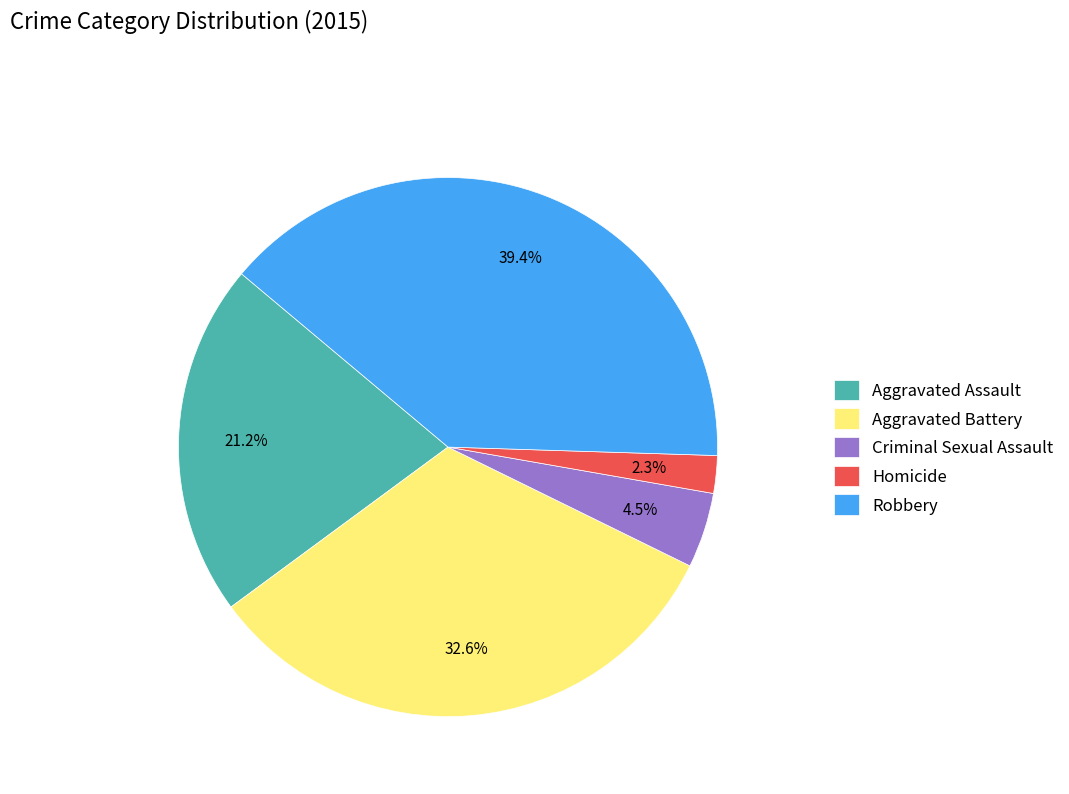

To the nearest percent, what percentage of the pie is Aggravated Battery?

33%